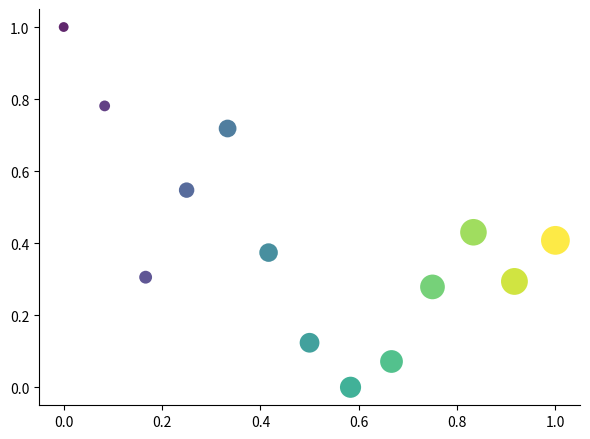

What is the range of Y values (max minus min)?

1.0